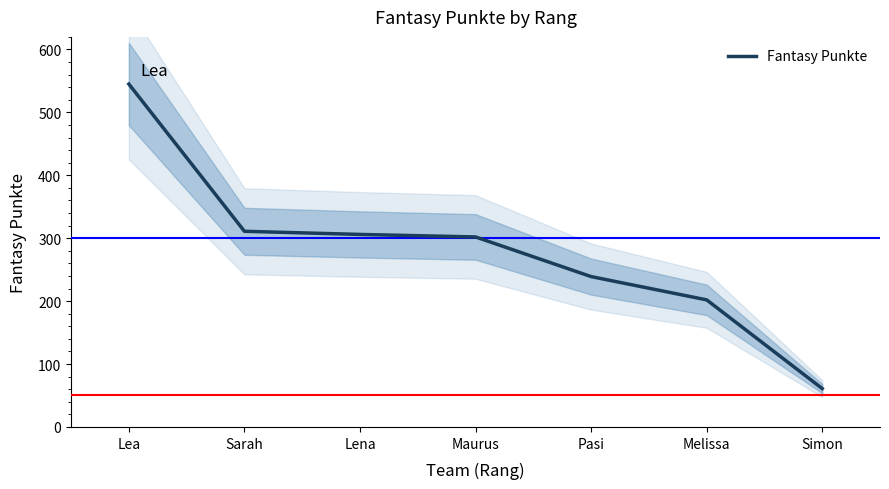

What is the label of the 5th point from the right?

Lena